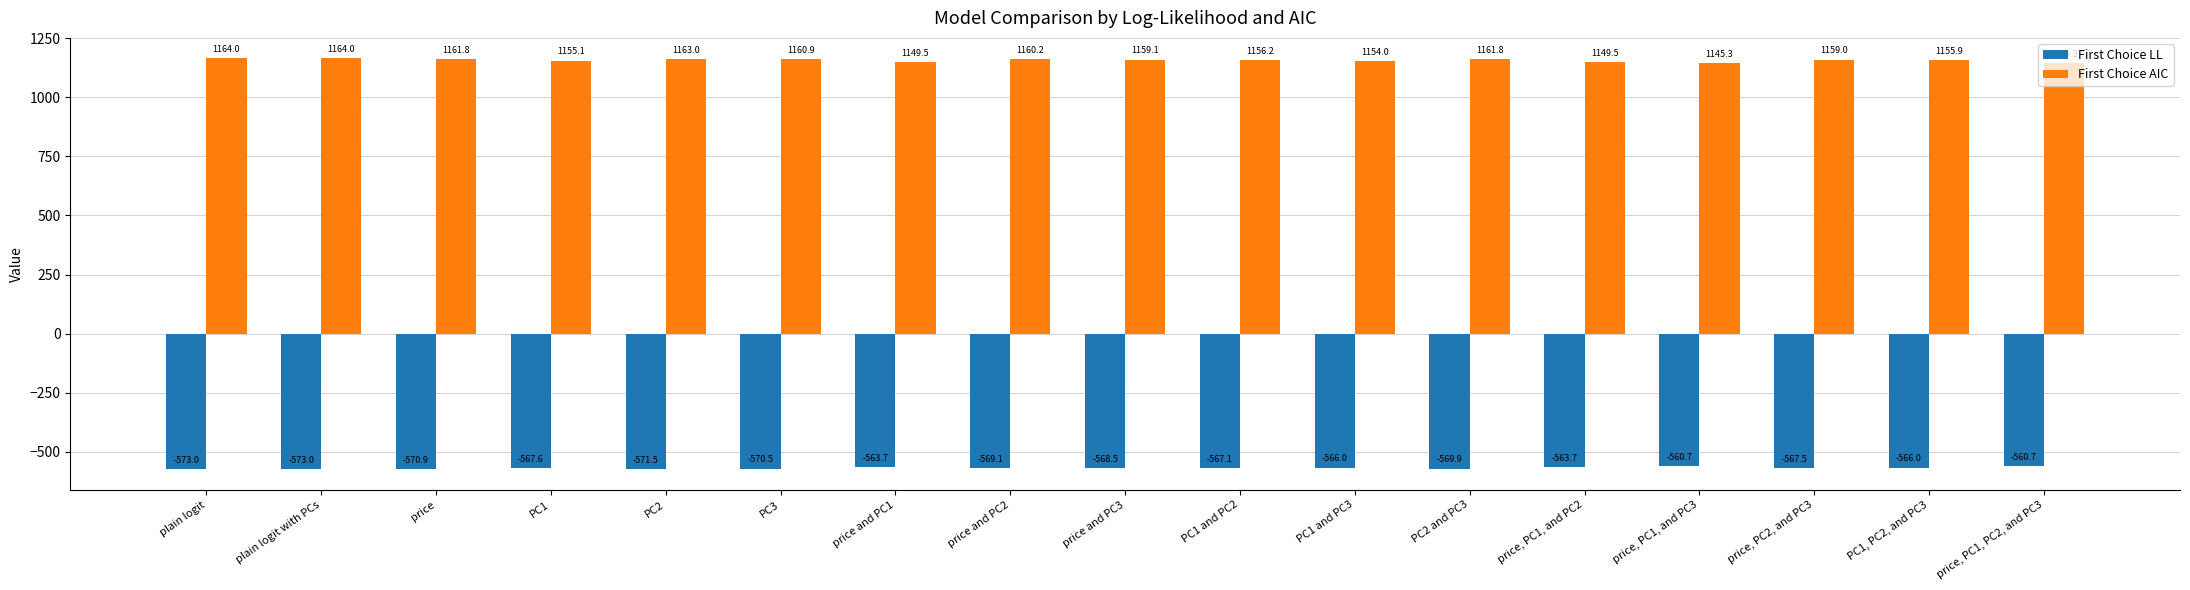

Where is First Choice AIC nearest to the value 1154?

PC1 and PC3